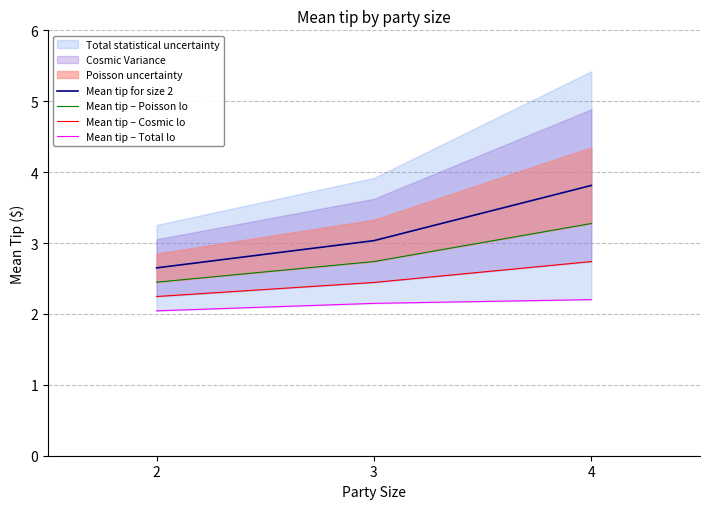

Which series has the largest range (max minus min)?

Mean tip for size 2